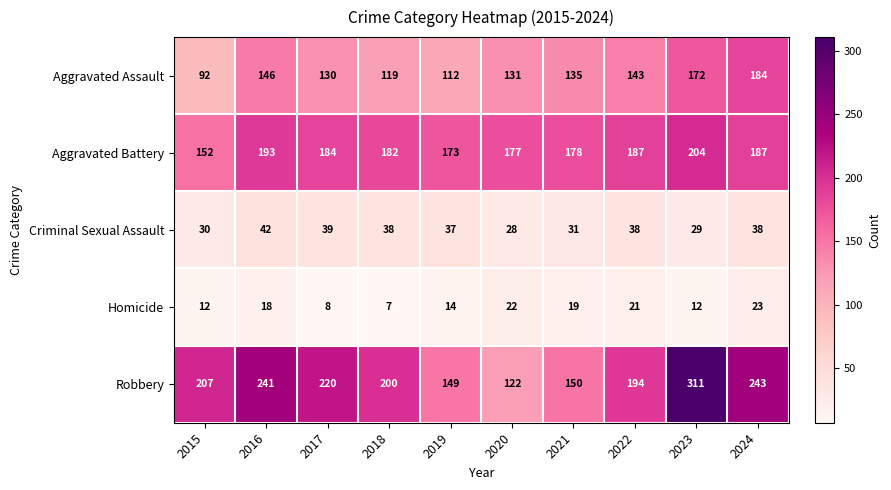

What is the approximate value of Aggravated Battery at 2016?

193